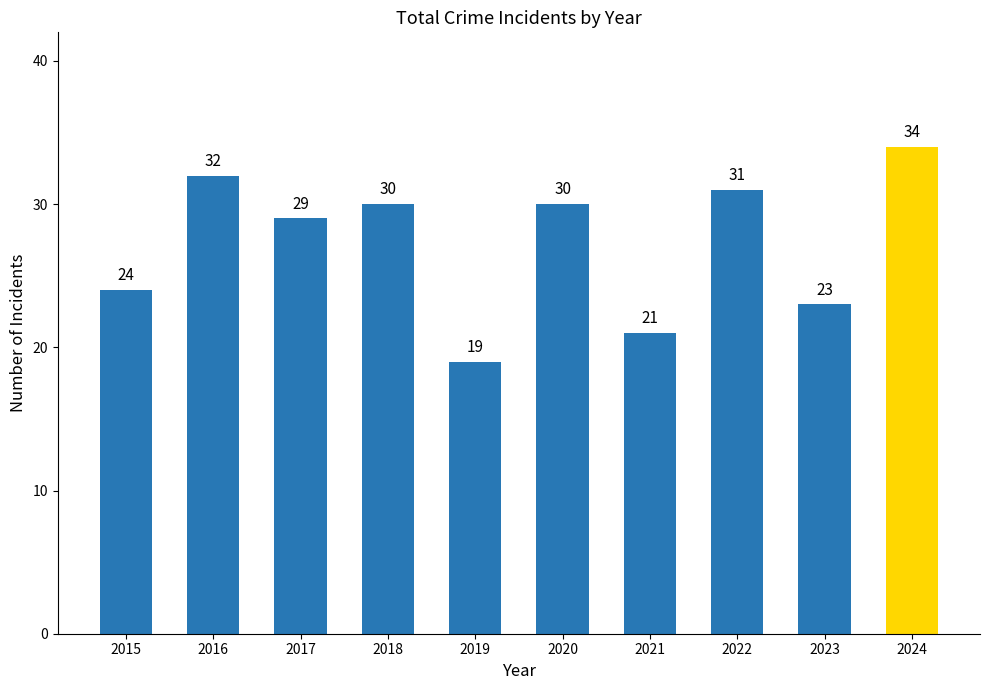

Are the bars grouped side by side (vs. stacked)?

No